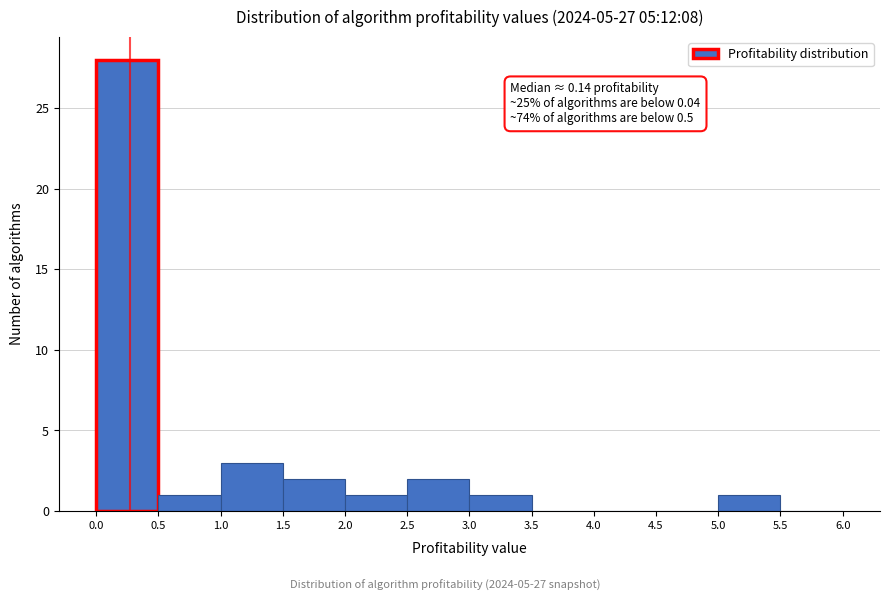

Which range on the x-axis has the tallest bar?

0.0 to 0.5